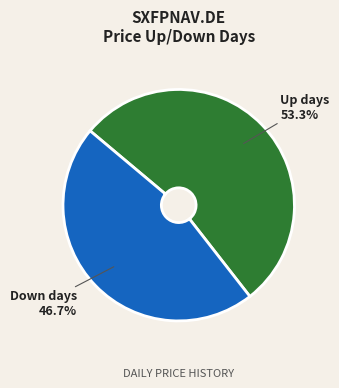

What is the largest slice in the pie chart?

Up days